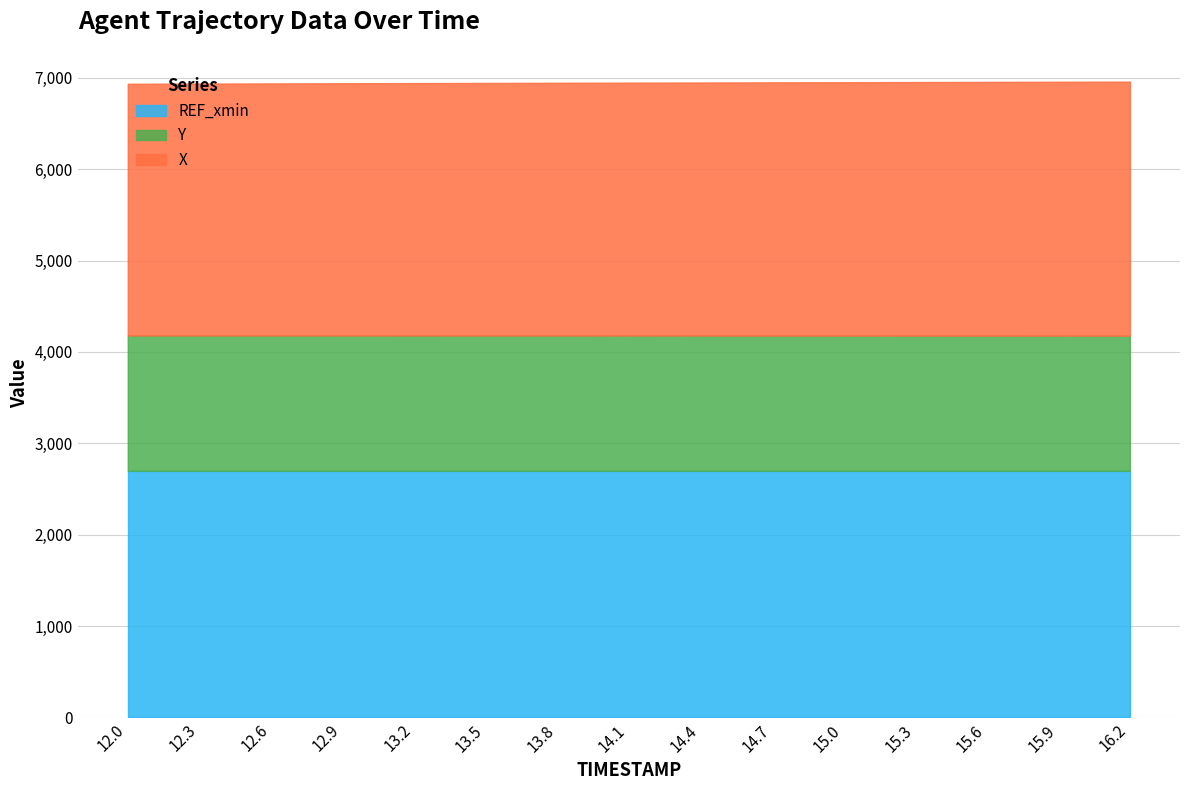

At which label does Y reach its peak?

12.3